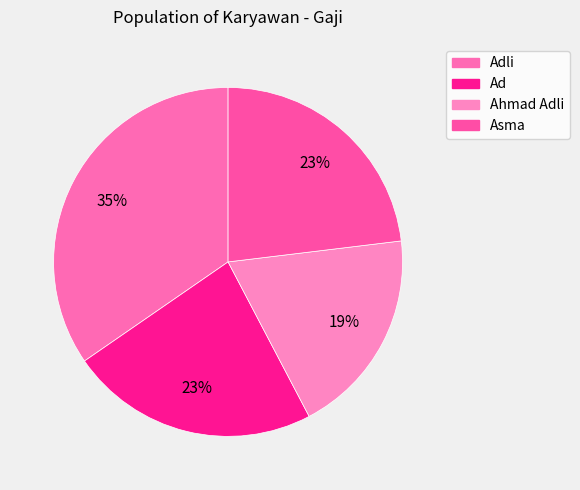

How many slices are in this pie chart?

4